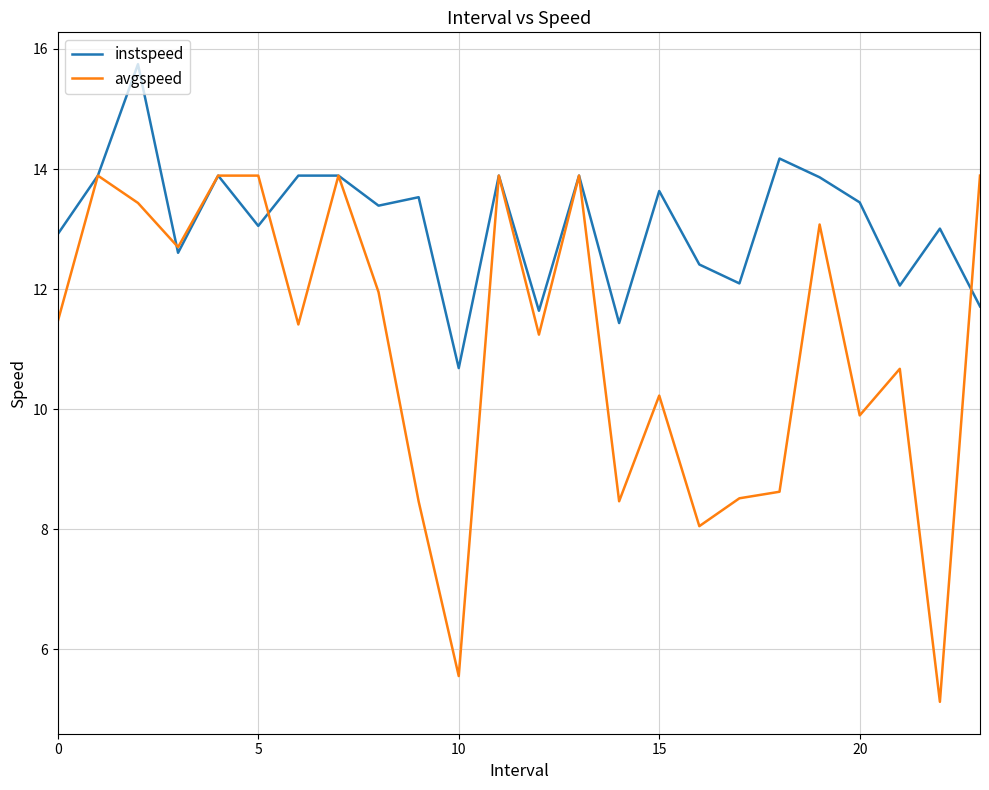

What is the highest value of the avgspeed series?

13.9